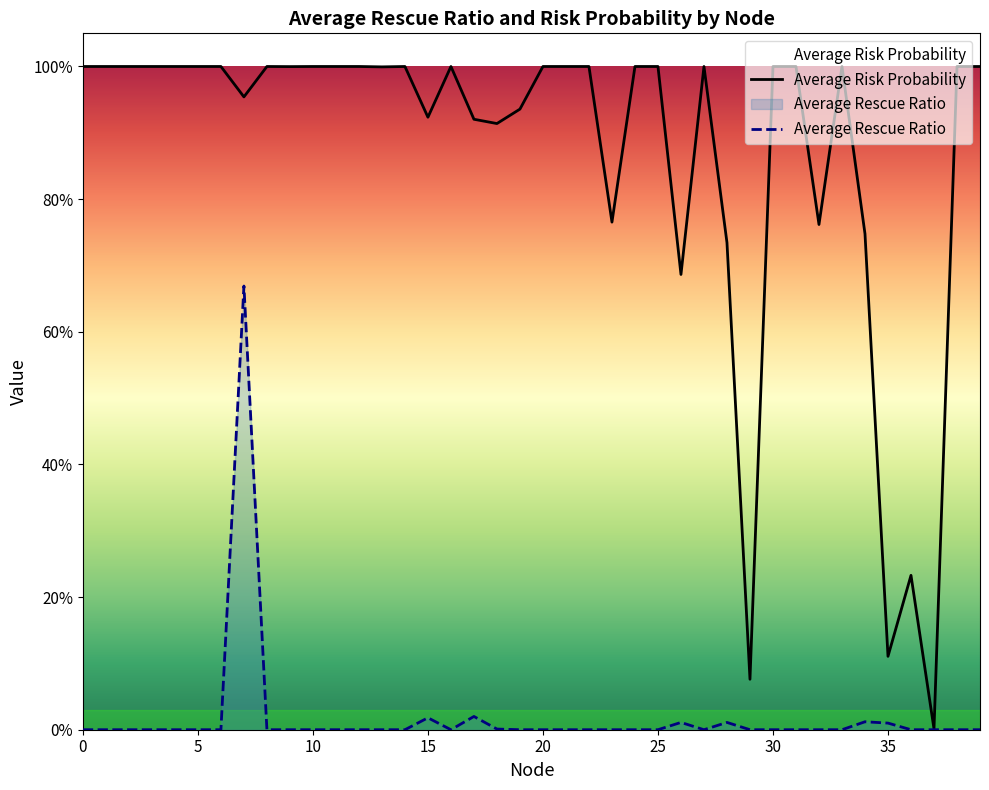

What is the greatest value displayed?

1.0